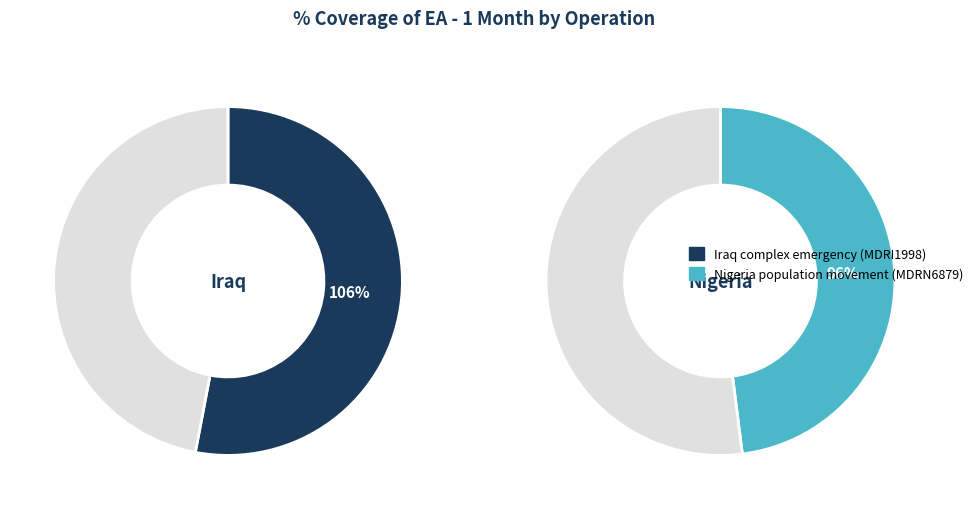

Is the sum of Nigeria population movement (MDRN6879) and Iraq complex emergency (MDRI1998) greater than half?

Yes